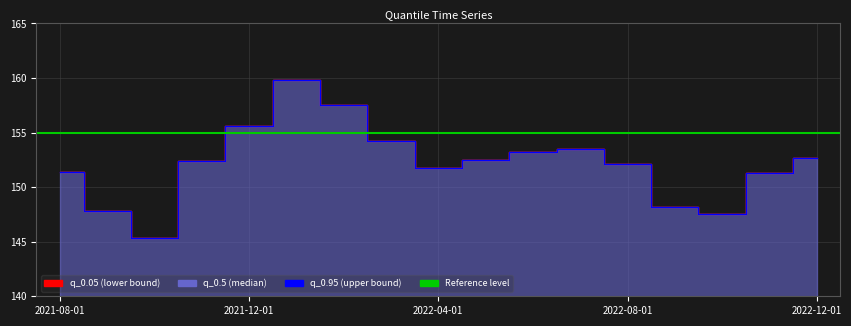

How many interior local valleys (lower than both neighbors) does the data have?

3